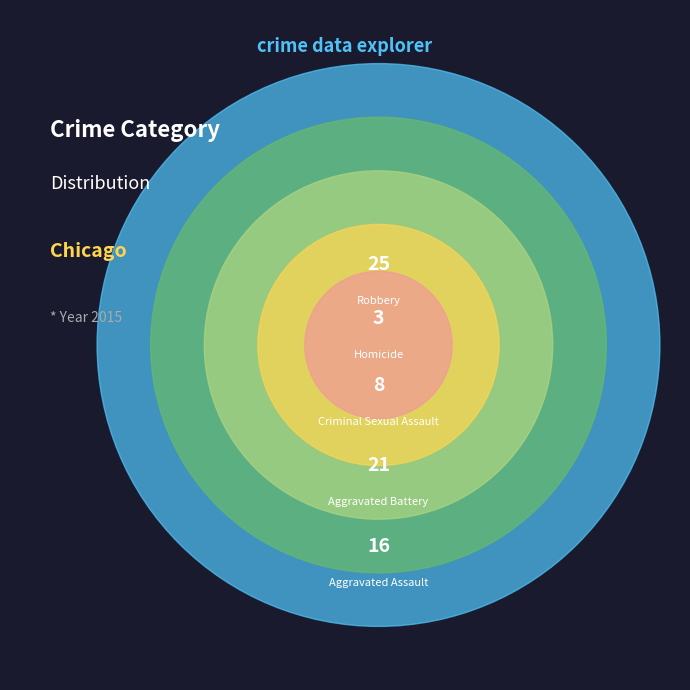

Count the number of slices in the pie.

5